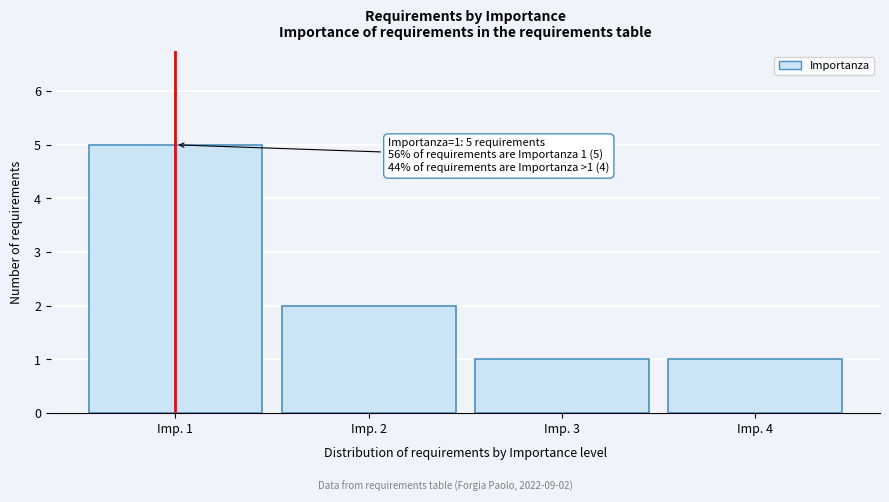

Reading left to right, list all the values displayed in this chart.

Imp. 1=5	Imp. 2=2	Imp. 3=1	Imp. 4=1